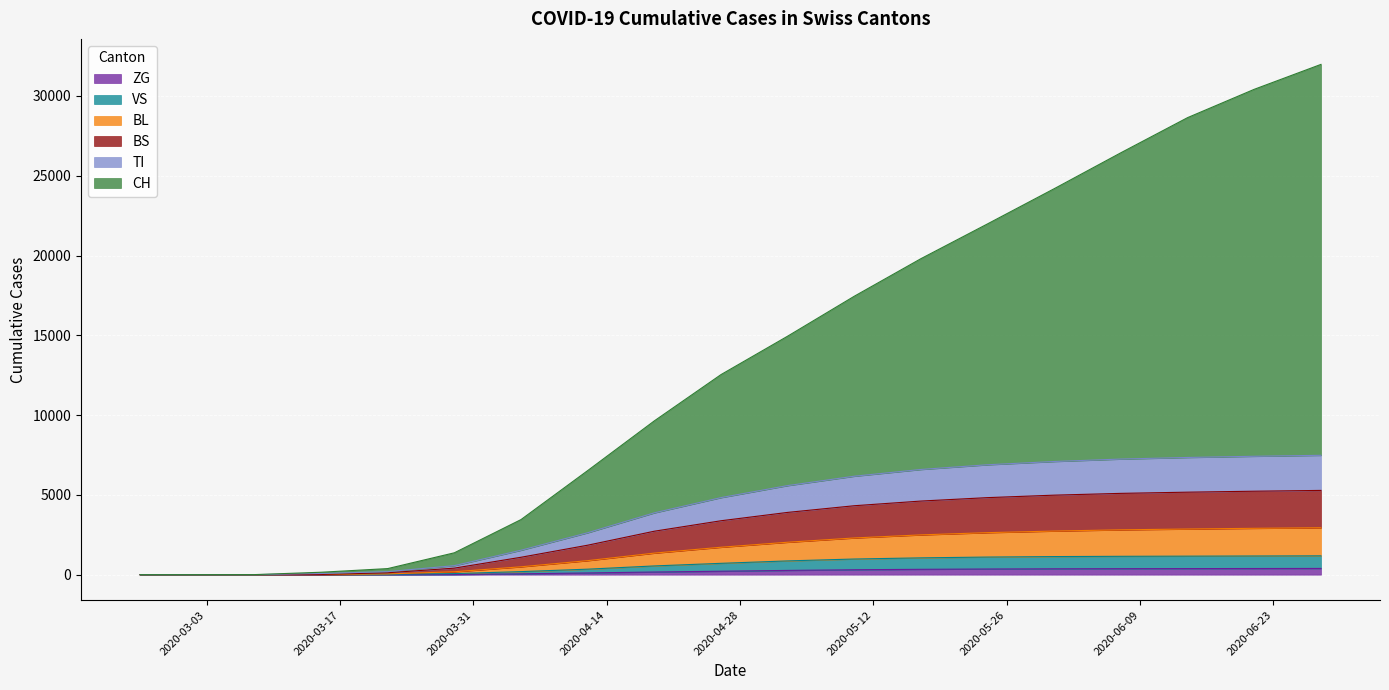

What is the value of the ZG point at the 15th from the left?

368